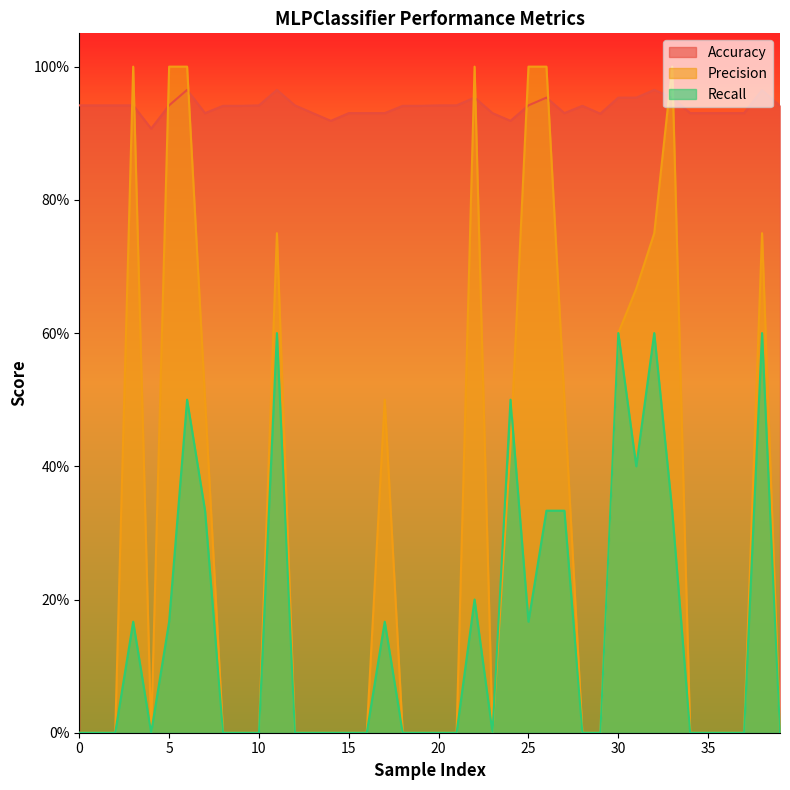

What is the sum of all Recall values?

6.0